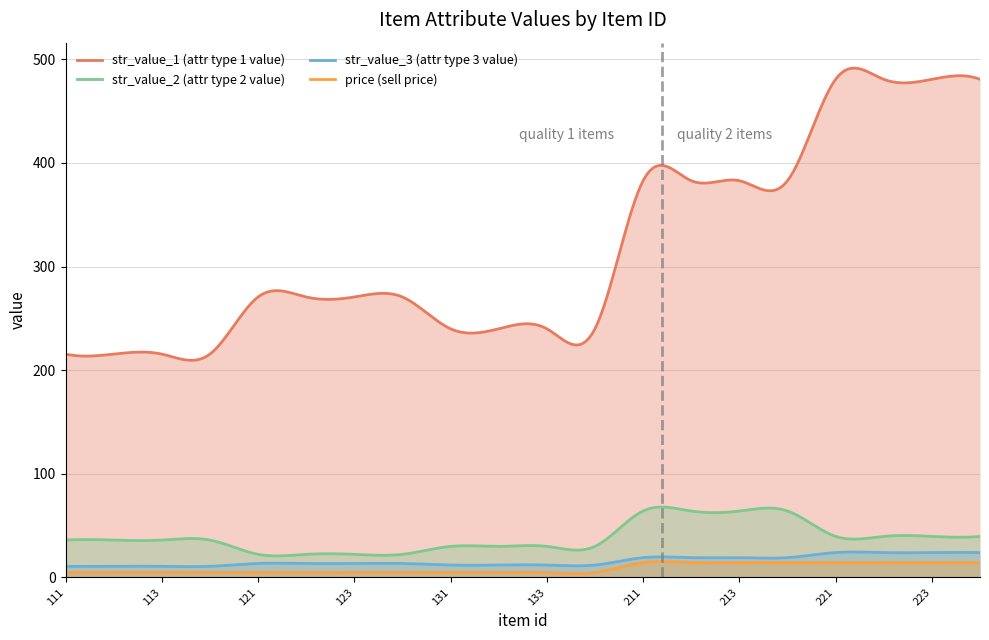

Which series changed the most between 212 and 221?

str_value_1 (attr type 1 value)